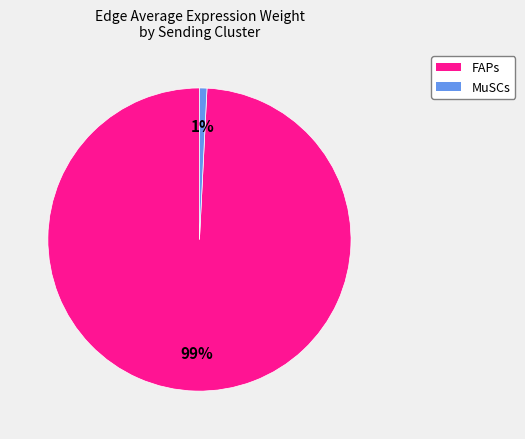

How many slices are in this pie chart?

2